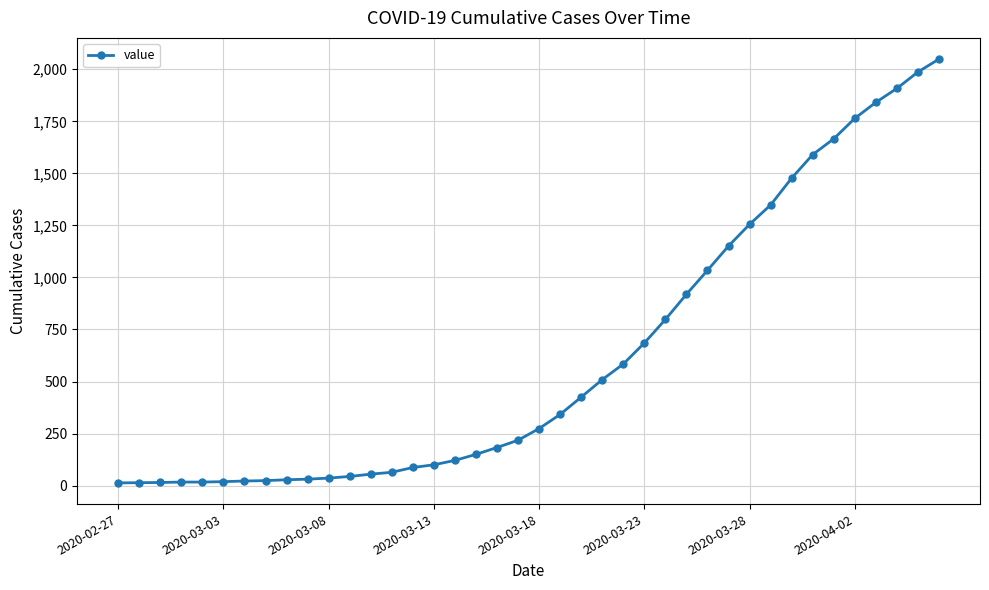

What is the average value?

622